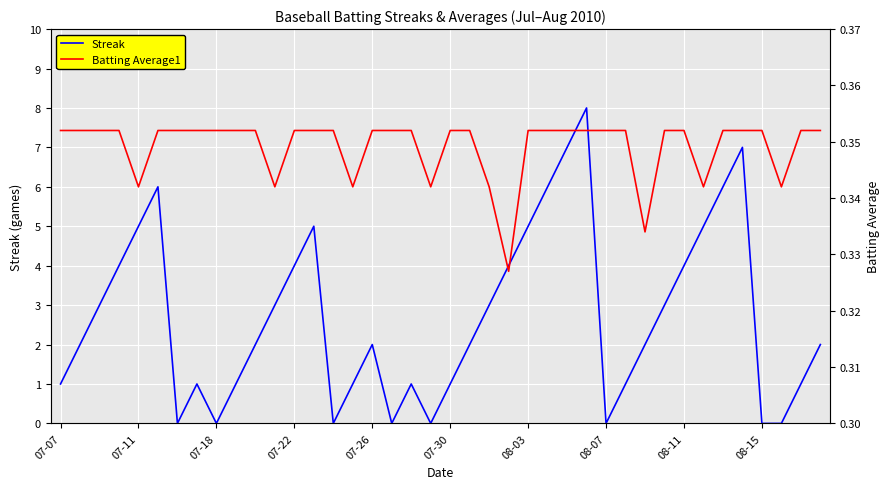

What is the highest value of the Streak series?

8